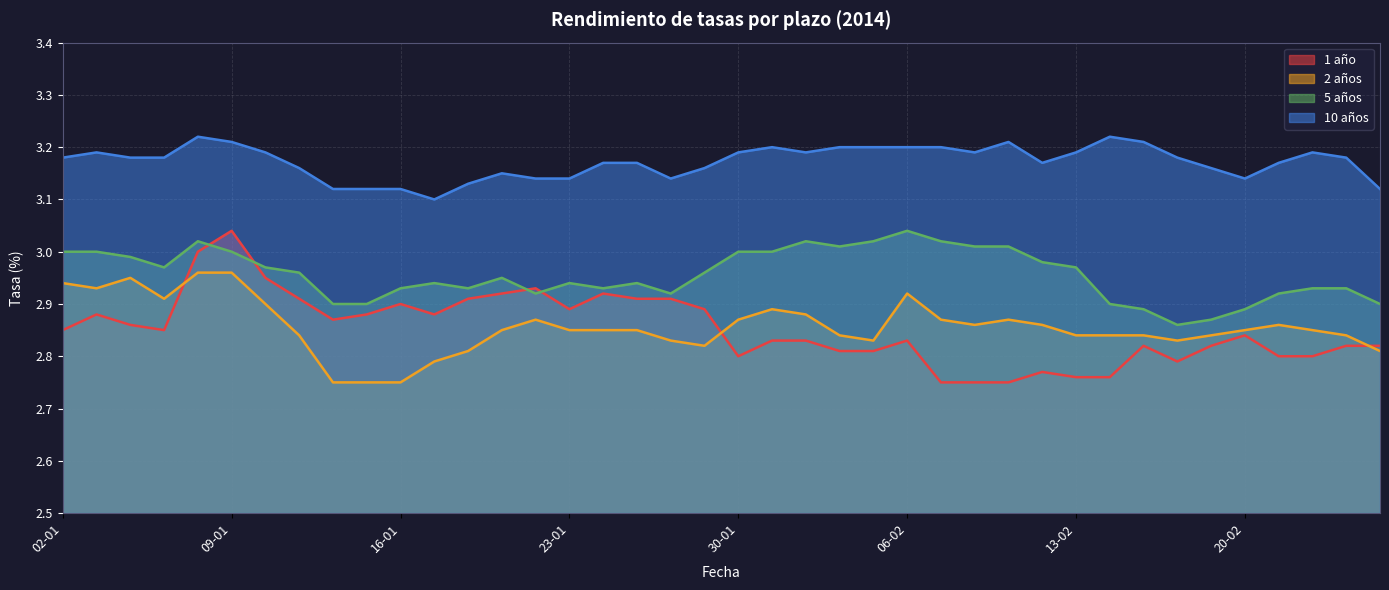

Which category has the highest value in the 10 años series?

08-01